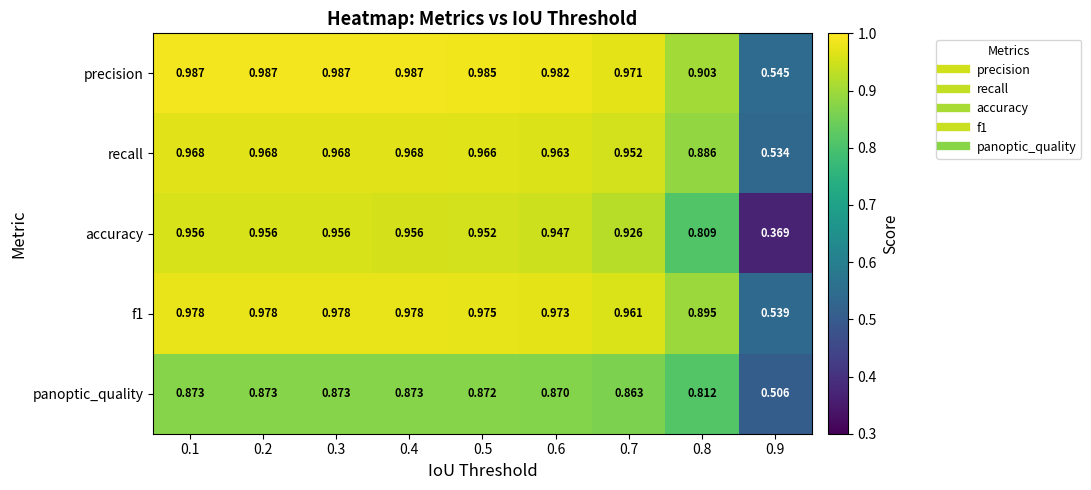

Which series has the largest total across all categories?

precision